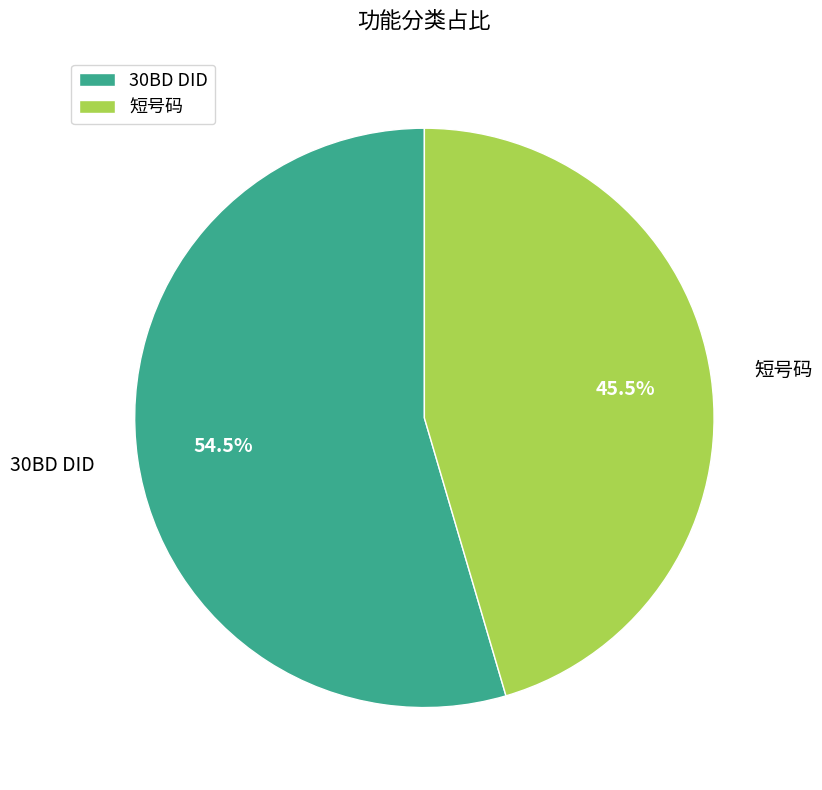

To the nearest percent, what is the difference between the 30BD DID and 短号码 slice percentages?

9%